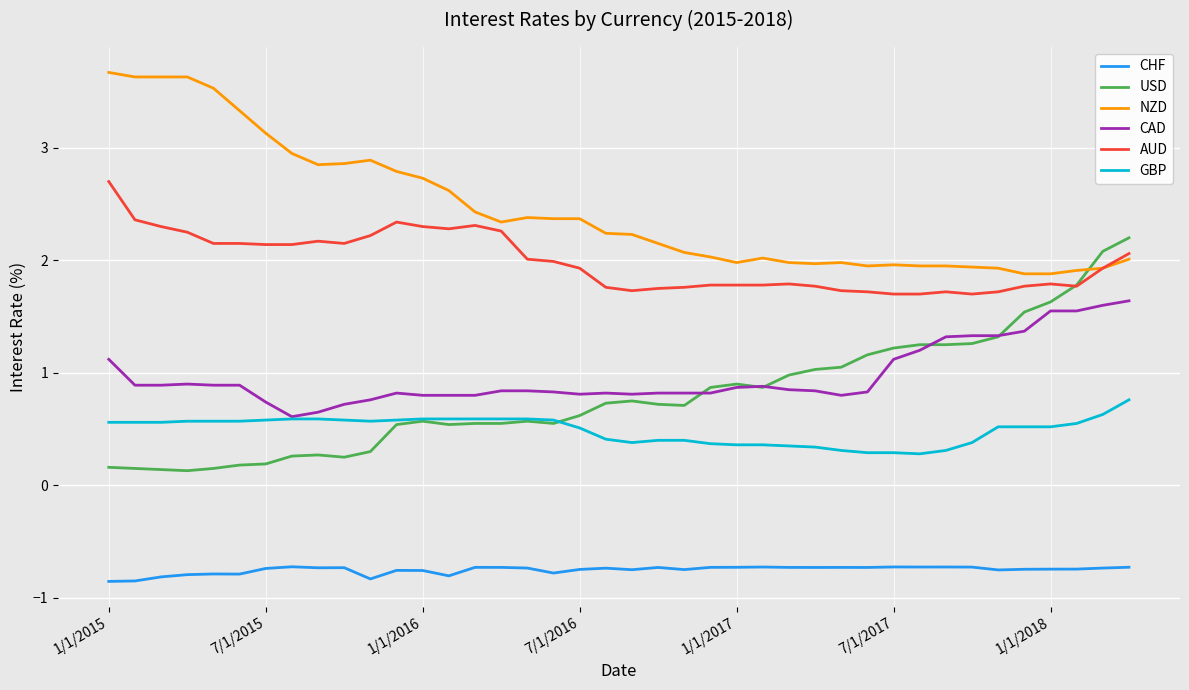

Which series has the largest total across all categories?

NZD